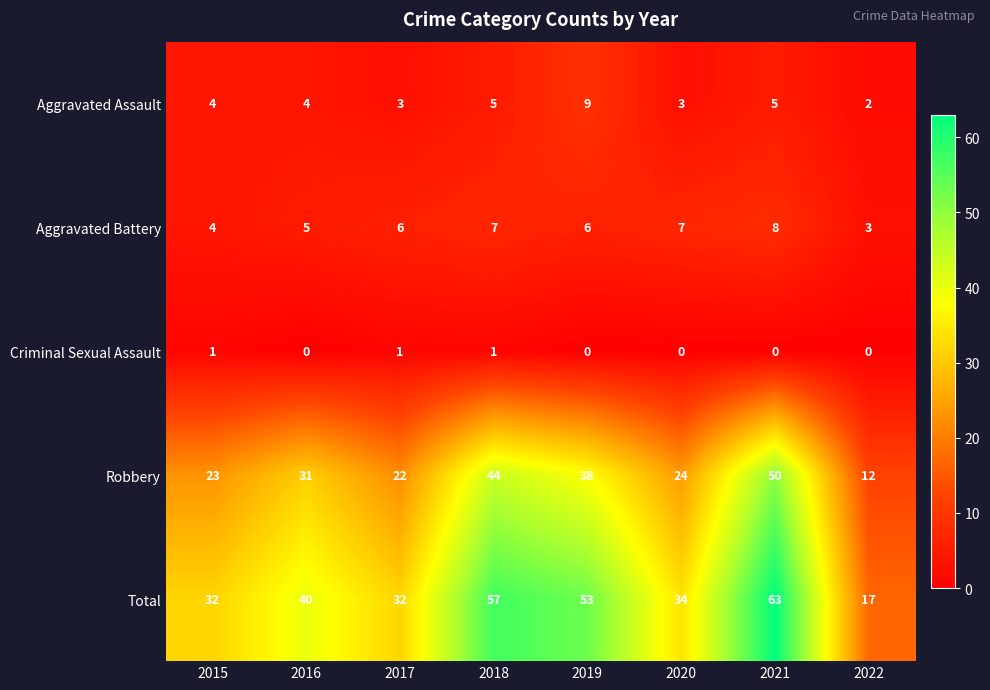

The Aggravated Assault series shows 3 at 2020. True or false?

True